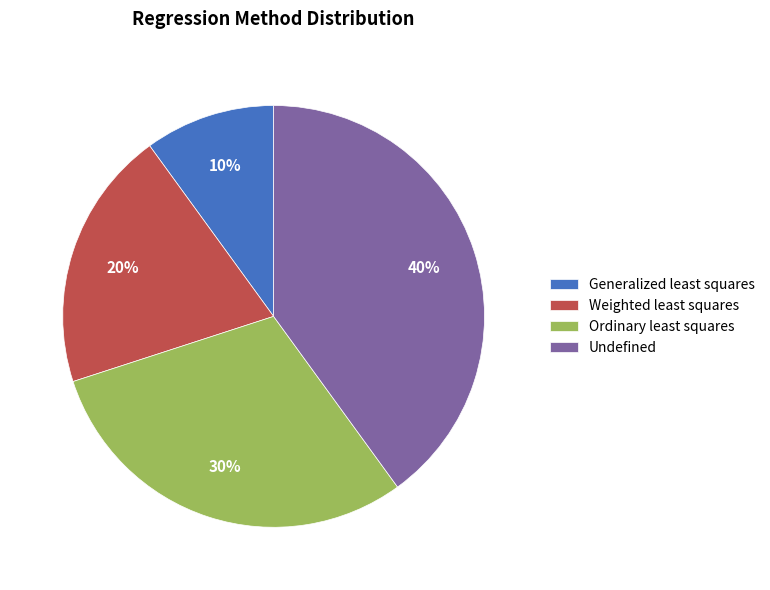

Rank the categories by value from lowest to highest.

Generalized least squares, Weighted least squares, Ordinary least squares, Undefined